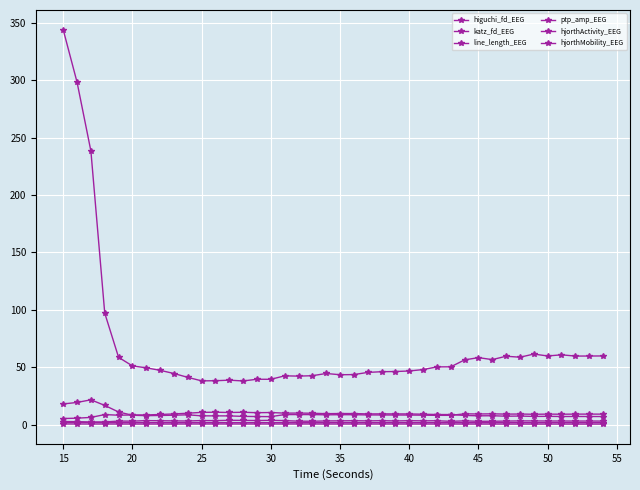

True or false: katz_fd_EEG and line_length_EEG intersect in this chart.

False